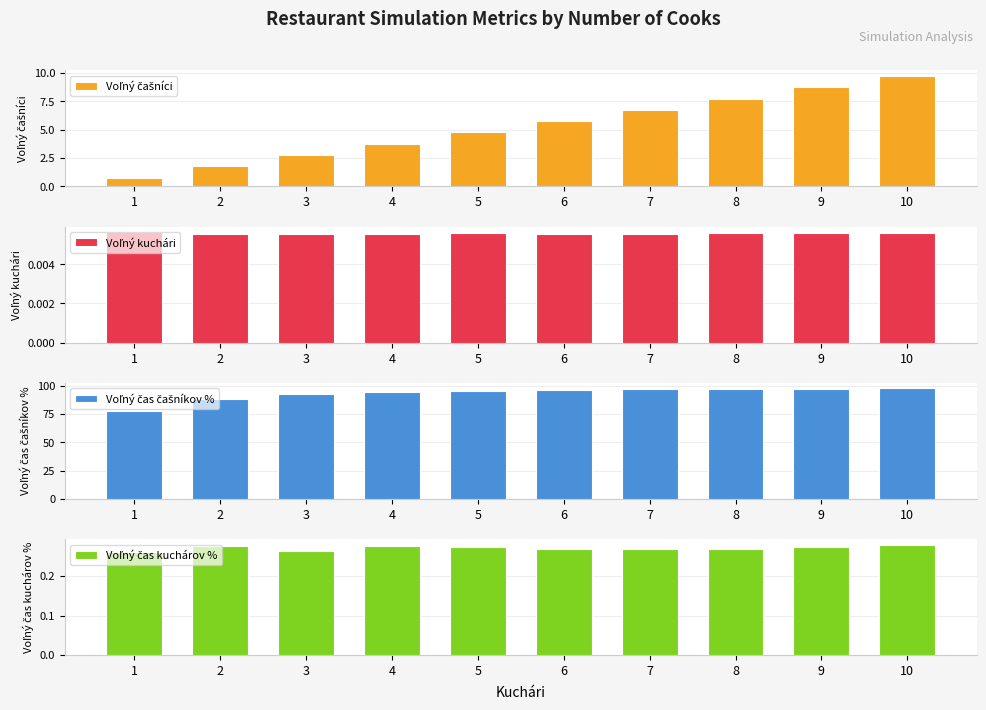

Reading left to right, extract all data points from this chart.

Voľný čašníci: 1=0.8	2=1.8	3=2.8	4=3.8	5=4.8	6=5.8	7=6.7	8=7.7	9=8.7	10=9.7
Voľný kuchári: 1=0.0	2=0.0	3=0.0	4=0.0	5=0.0	6=0.0	7=0.0	8=0.0	9=0.0	10=0.0
Voľný čas čašníkov %: 1=77.6	2=88.8	3=92.5	4=94.4	5=95.5	6=96.3	7=96.8	8=97.2	9=97.5	10=97.8
Voľný čas kuchárov %: 1=0.3	2=0.3	3=0.3	4=0.3	5=0.3	6=0.3	7=0.3	8=0.3	9=0.3	10=0.3